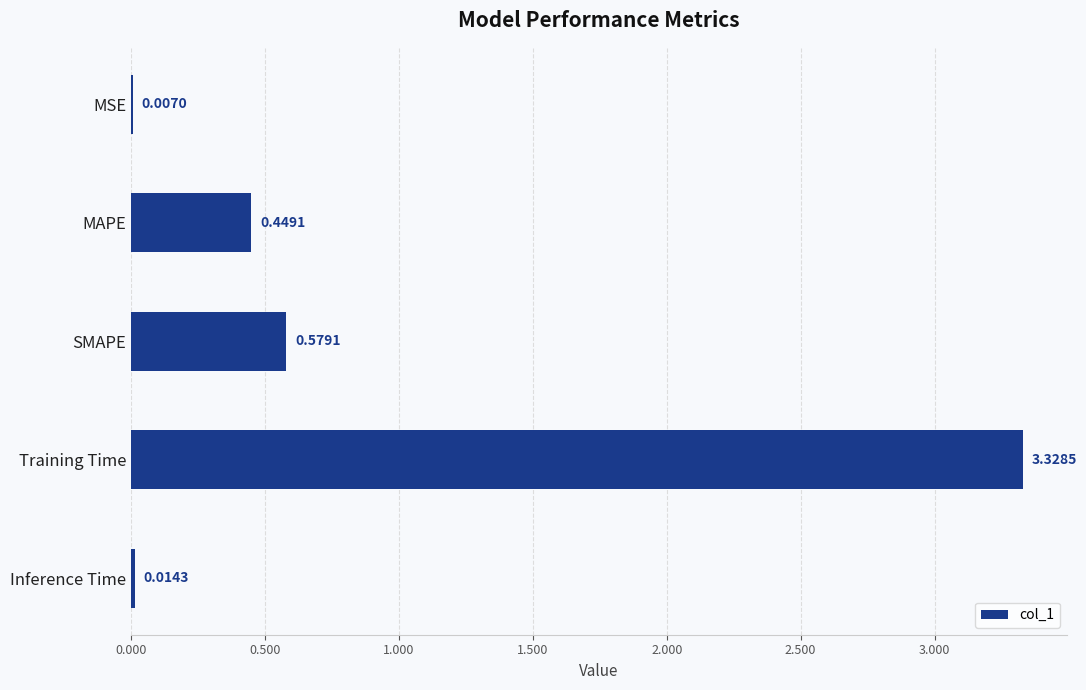

Which label corresponds to the largest value in the chart?

Training Time